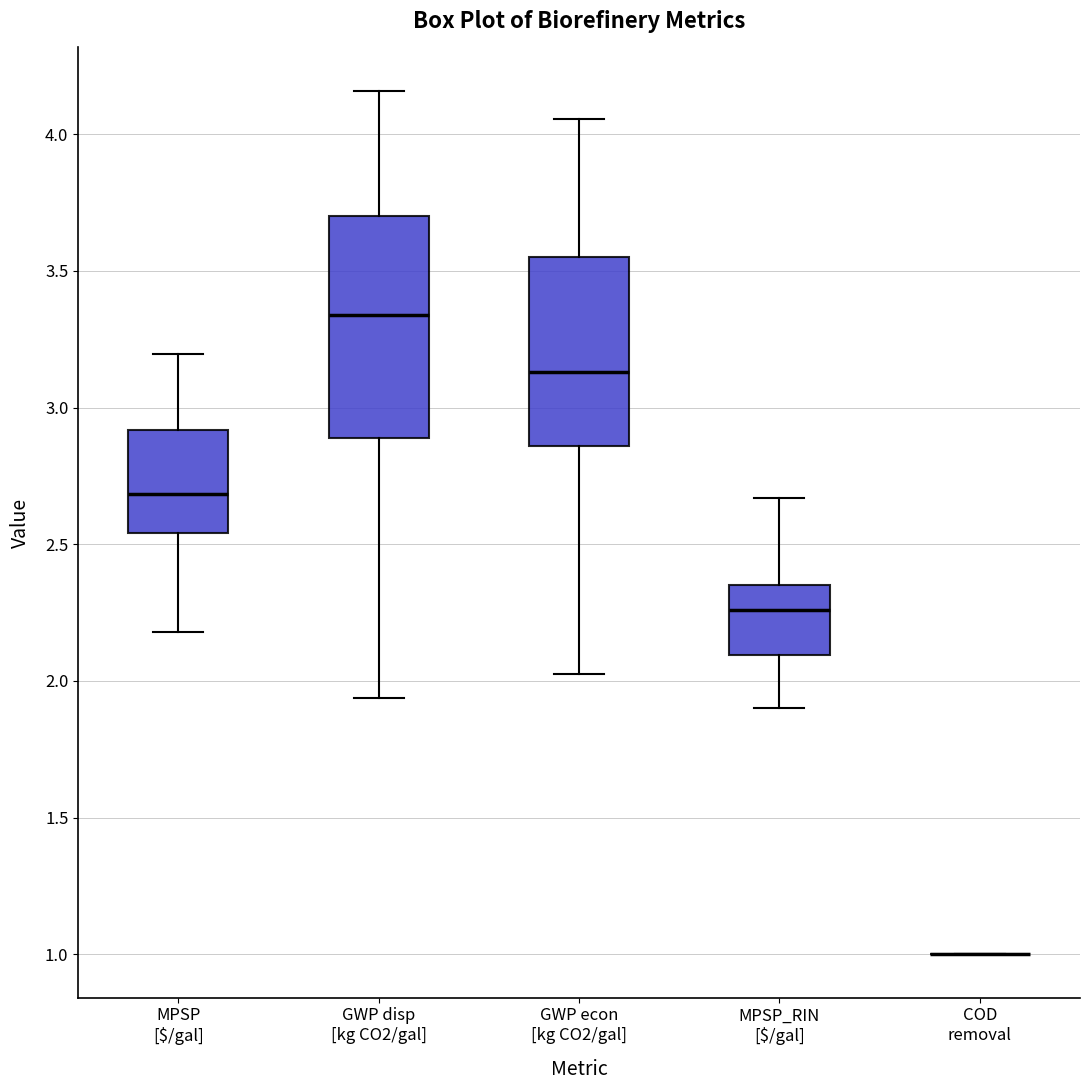

Comparing the boxes themselves (not the whiskers), which one is the tallest?

GWP disp [kg CO2/gal]